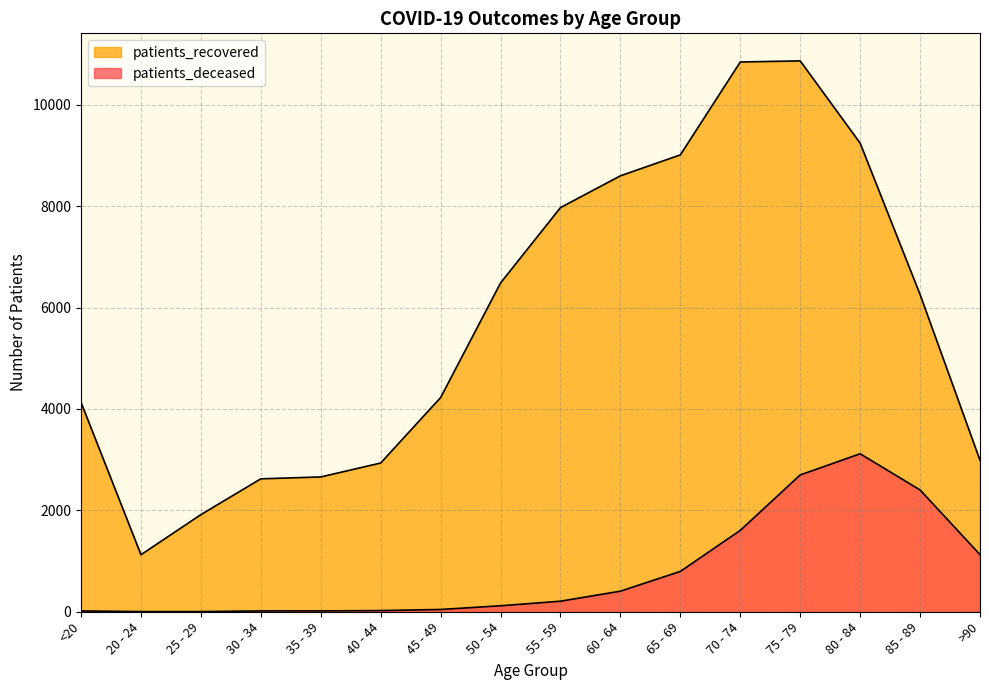

The value of patients_recovered at 25 - 29 is 393. True or false?

False